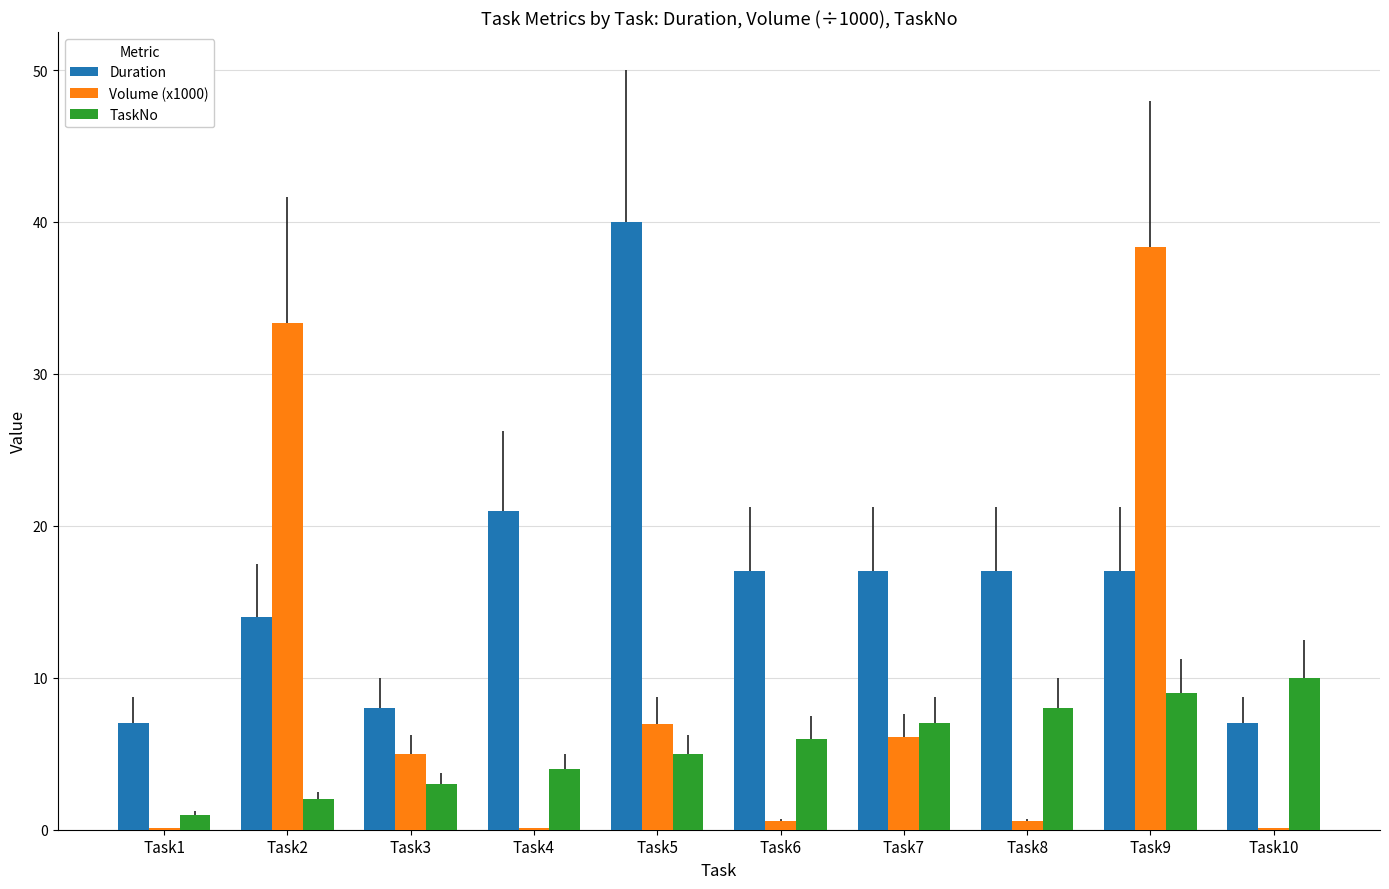

Which series has the widest spread of values?

Volume (x1000)